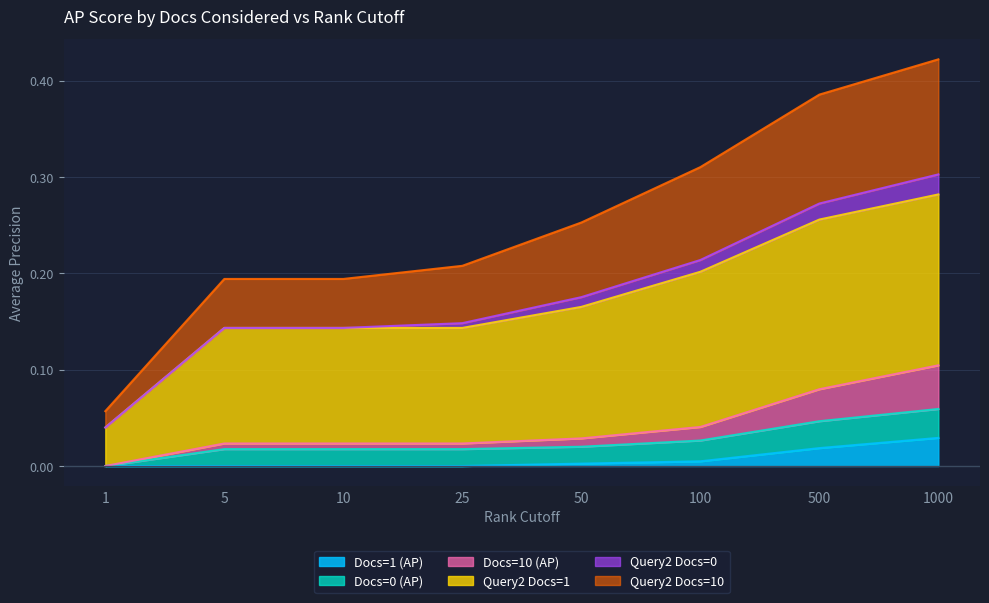

What is the difference between the second highest and second lowest values in the Query2 Docs=10 series?

0.2